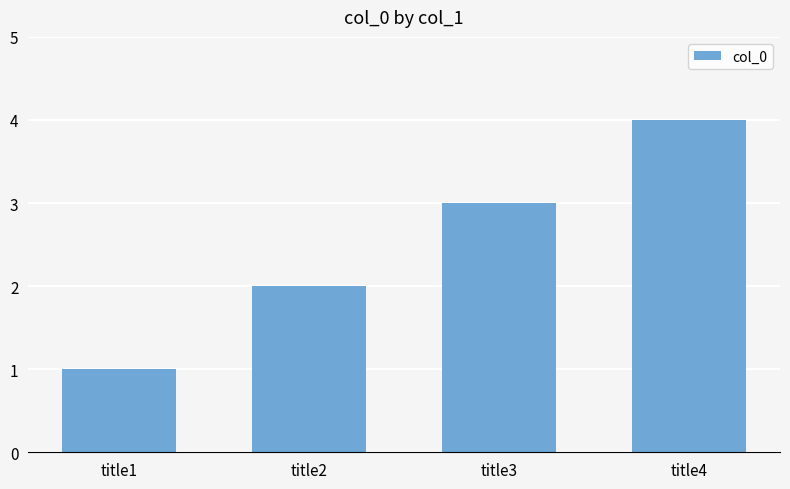

Reading right to left, transcribe all the data shown in this chart.

4	3	2	1